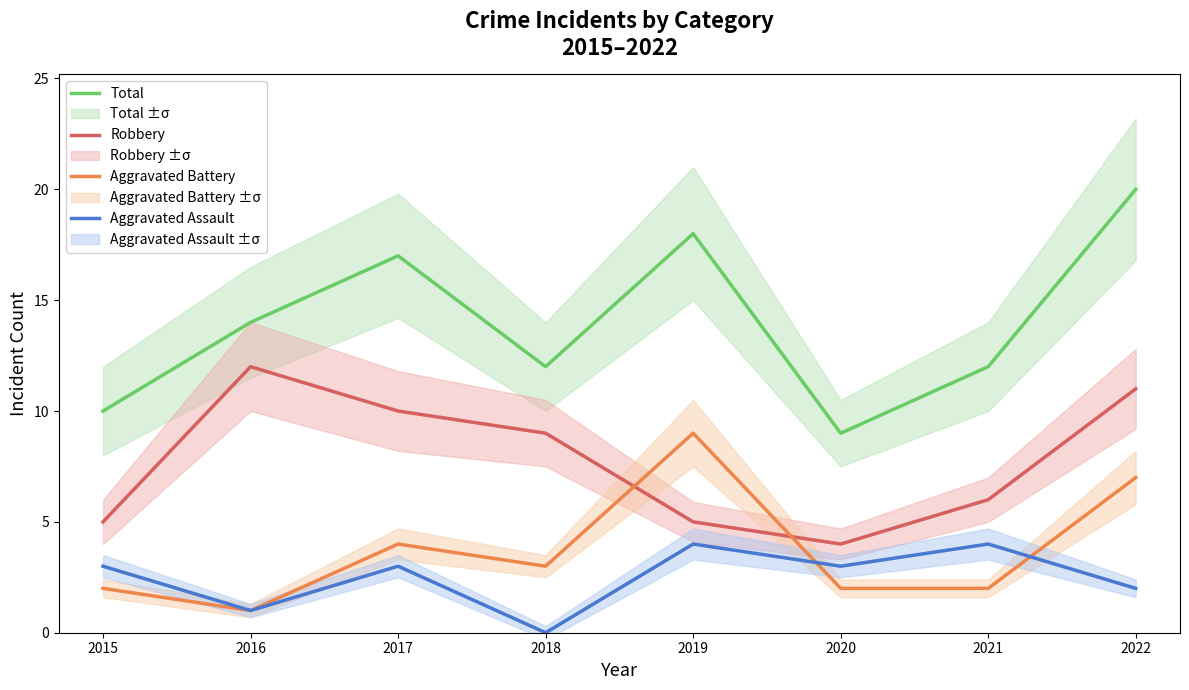

What are all the series names shown in the legend?

Total, Robbery, Aggravated Battery, Aggravated Assault